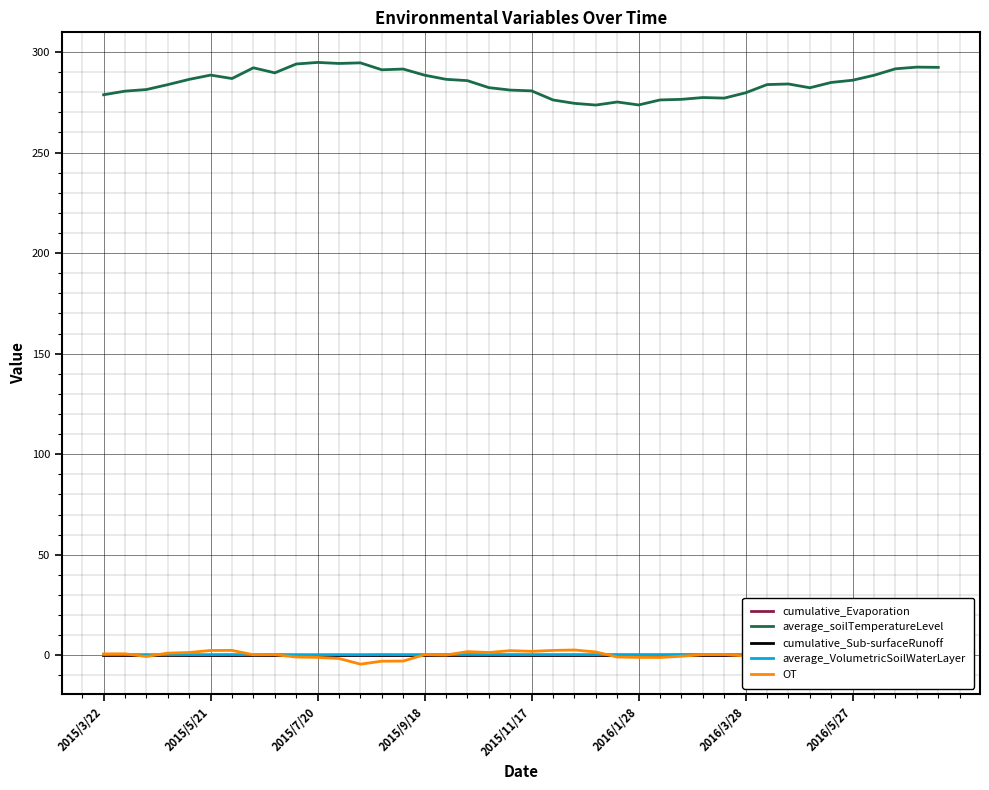

True or false: average_soilTemperatureLevel and average_VolumetricSoilWaterLayer cross at least once.

False